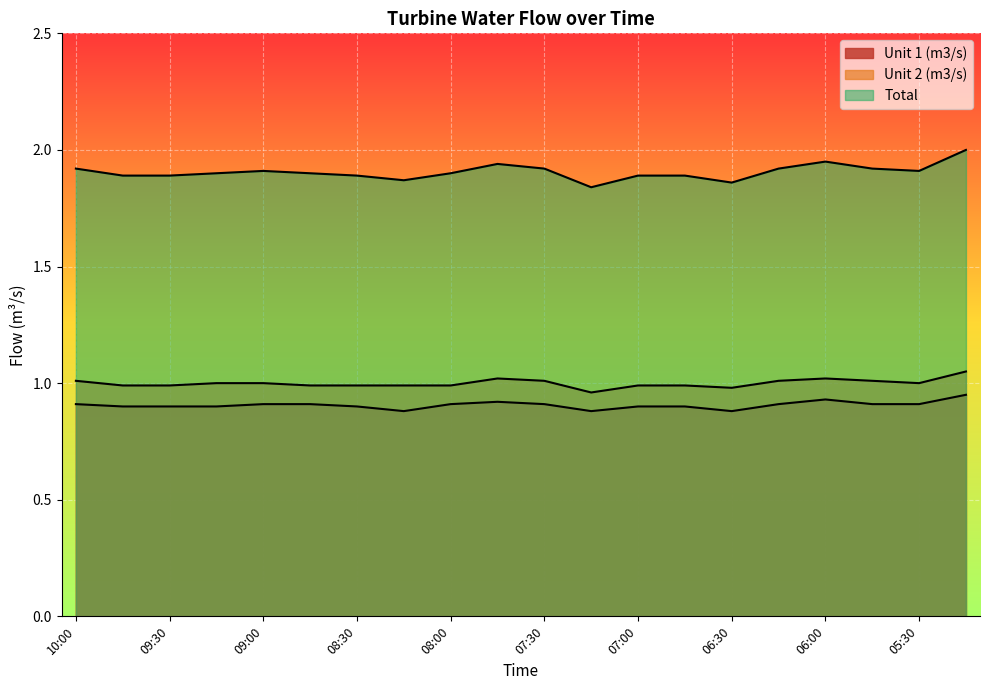

At which category is the sum across all series the highest?

05:15